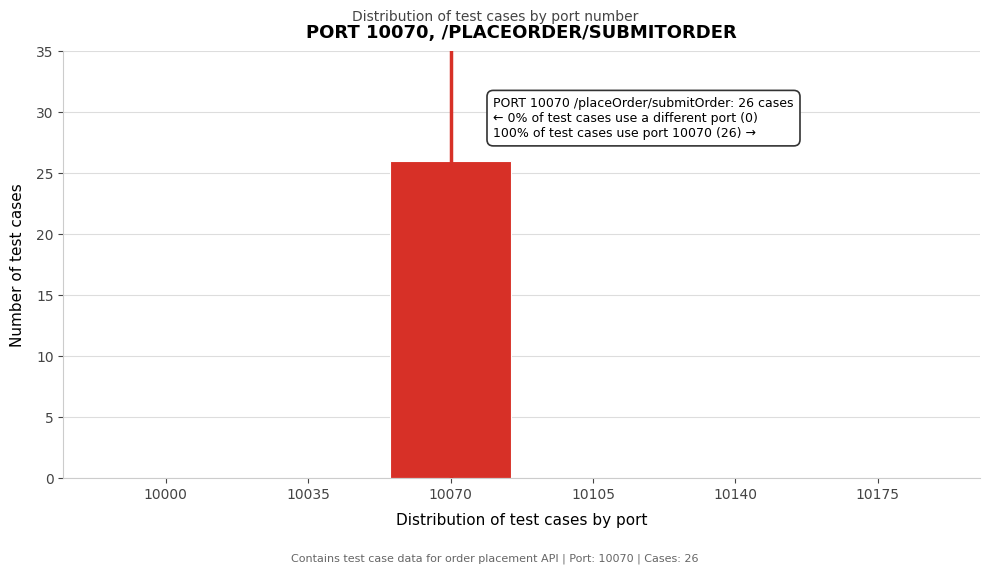

Reading left to right, what are all the values shown in this chart?

10000=0	10035=0	10070=26	10105=0	10140=0	10175=0